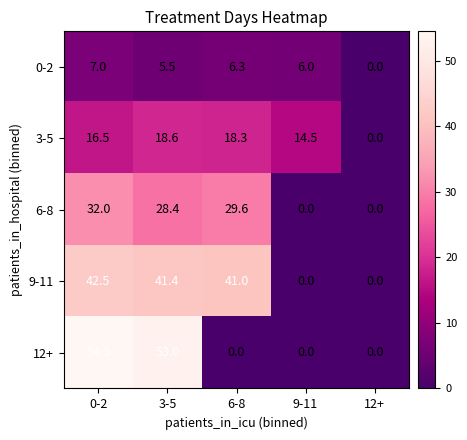

Is it true that 12+ equals -31.3 at 12+?

False